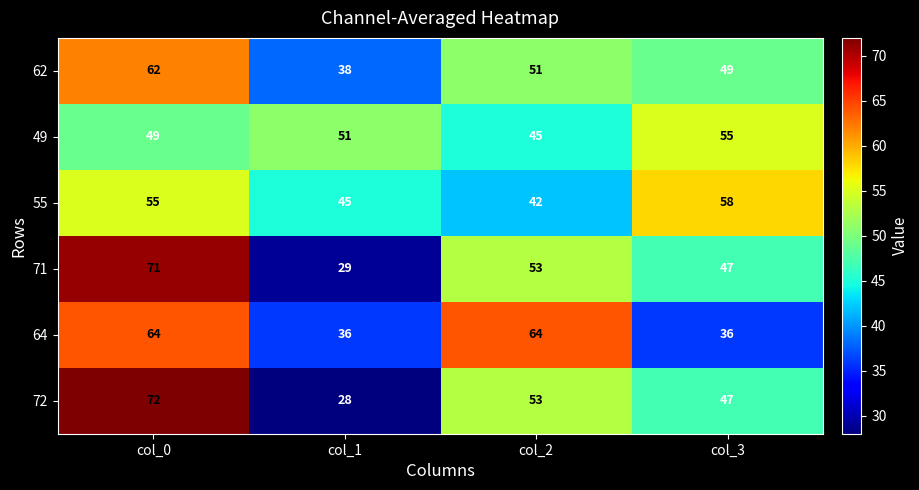

At how many categories does at least one series exceed 44?

4